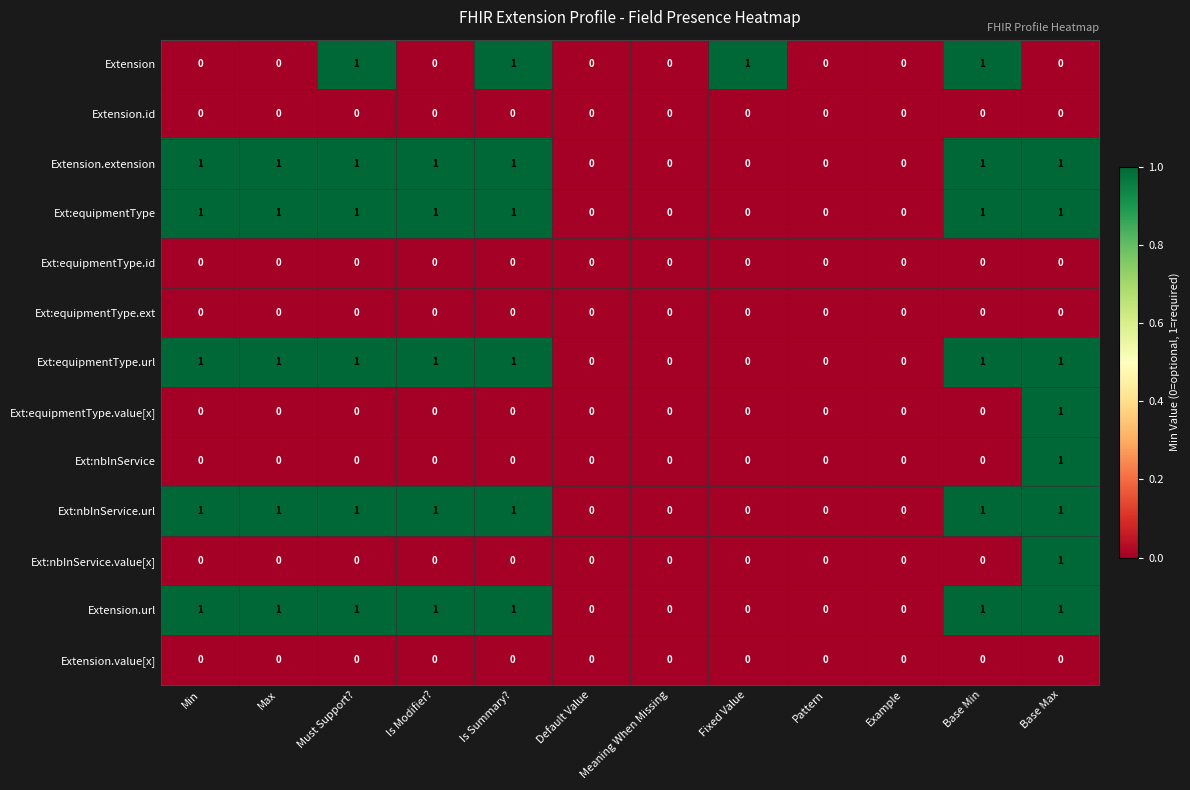

At which category is the sum across all series the highest?

Base Max